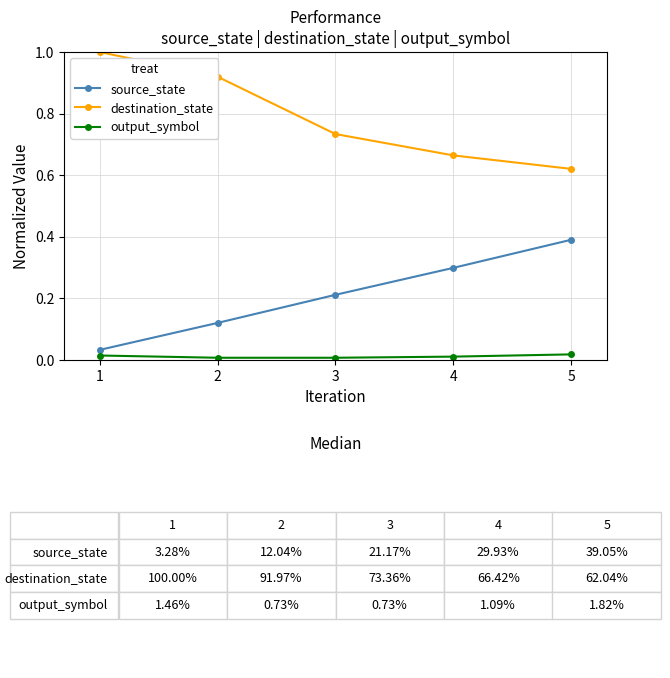

Which series changed the most between 3 and 4?

source_state